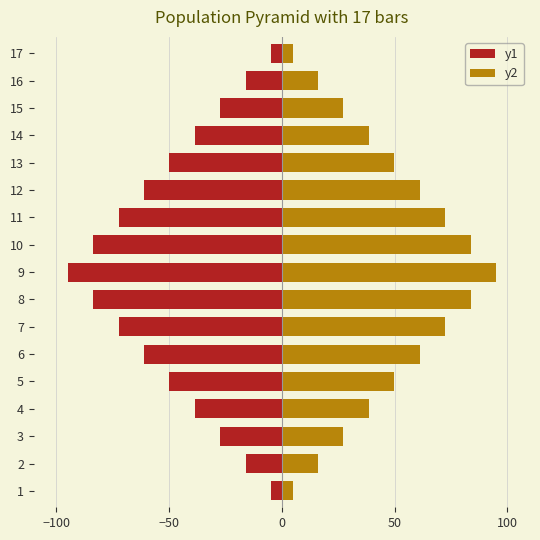

List the series in order of their overall mean, lowest first.

y1, y2